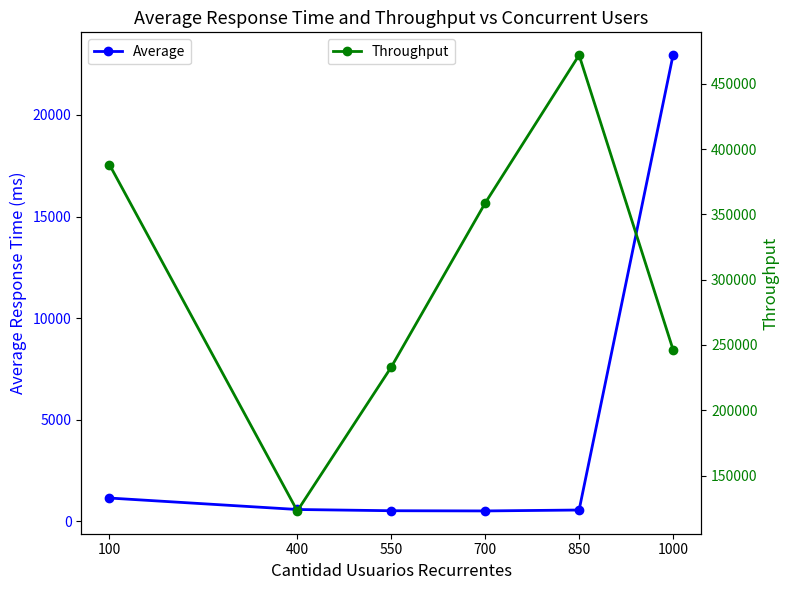

What is the value of the Throughput point at the 1st from the left?

388093